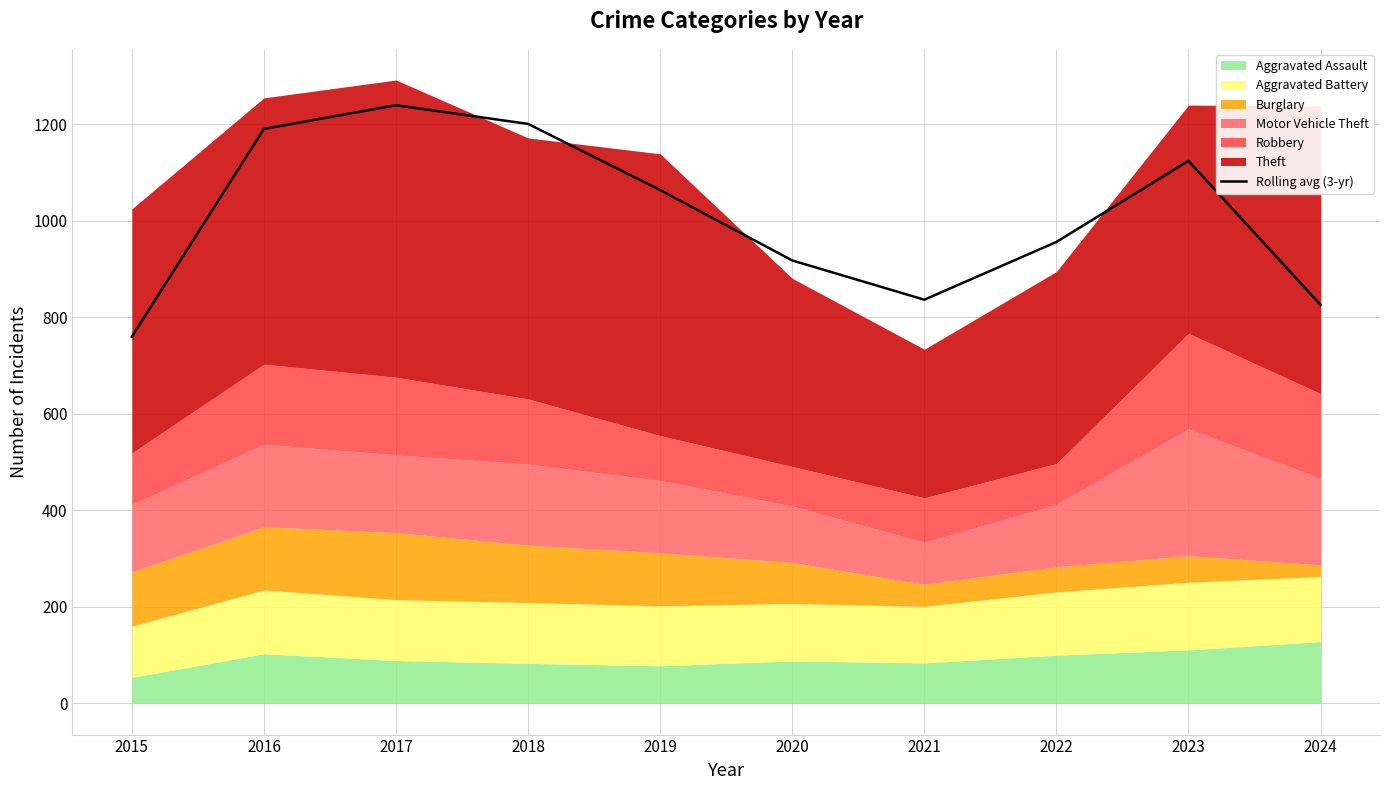

Where does the data first go above 1064?

2016